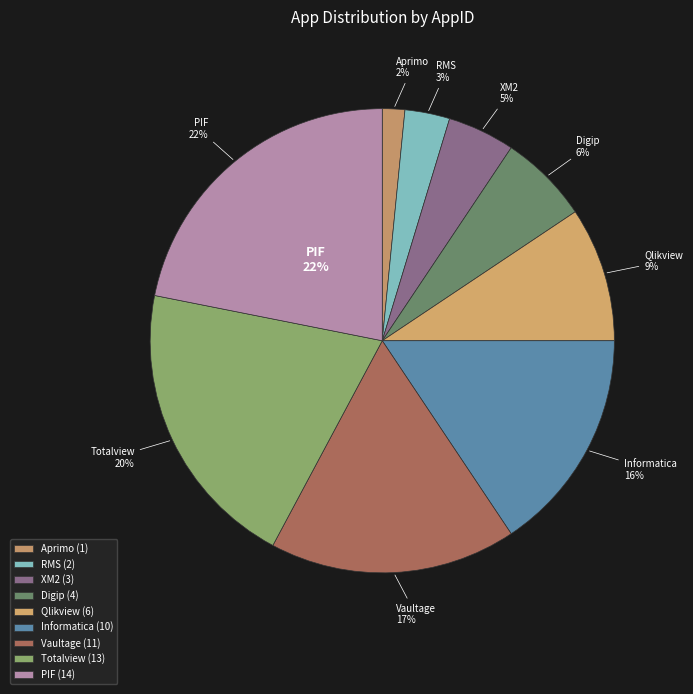

Is it true that Totalview is 7% of the pie?

False